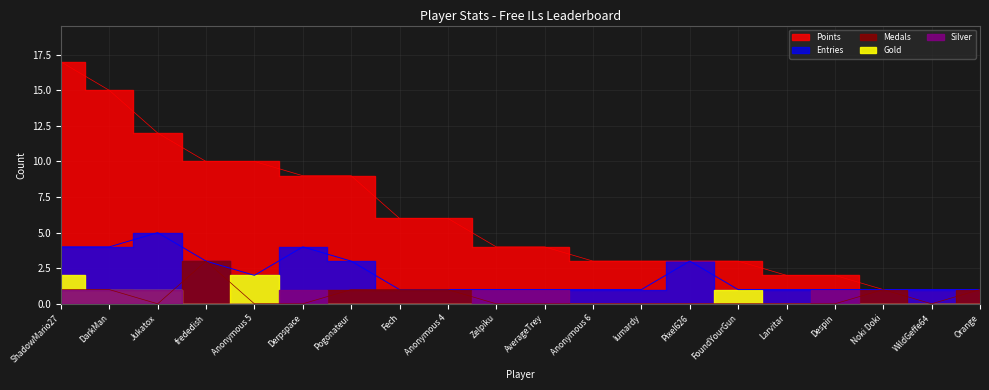

Reading left to right, what are all the values shown in this chart?

Points: 17	15	12	10	10	9	9	6	6	4	4	3	3	3	3	2	2	1	1	1
Medals: 1	1	0	3	0	0	1	1	1	0	0	0	0	0	0	0	0	1	0	1
Entries: 4	4	5	3	2	4	3	1	1	1	1	1	1	3	1	1	1	1	1	1